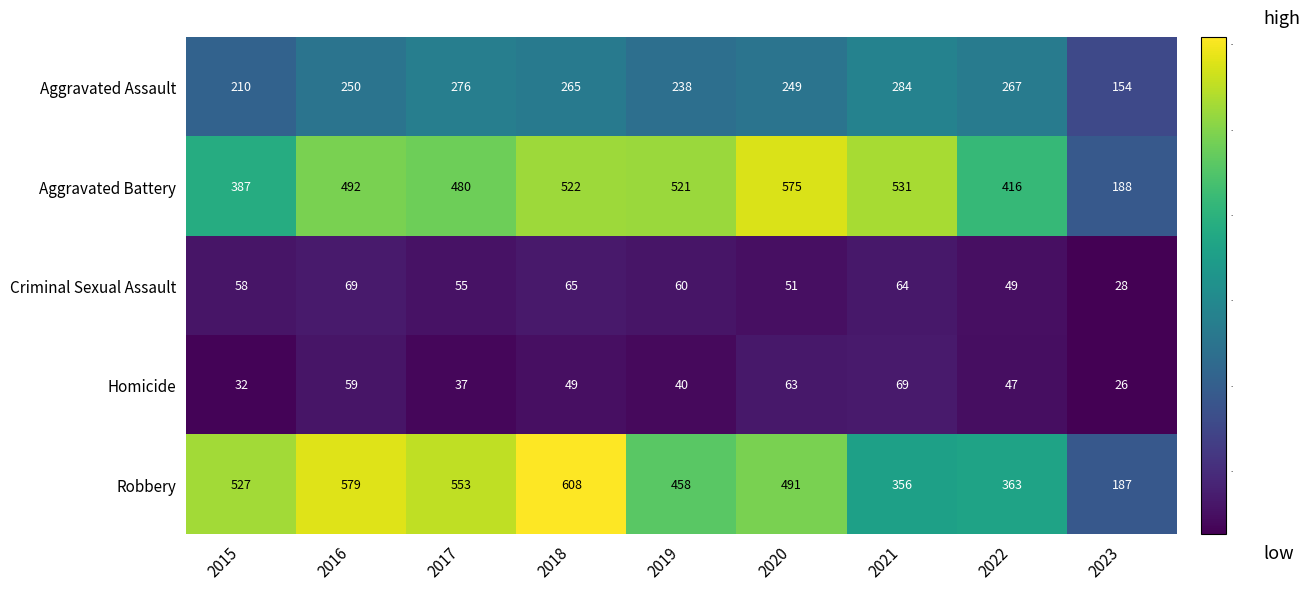

What is the sum of the Aggravated Assault values at 2018 and 2016?

515